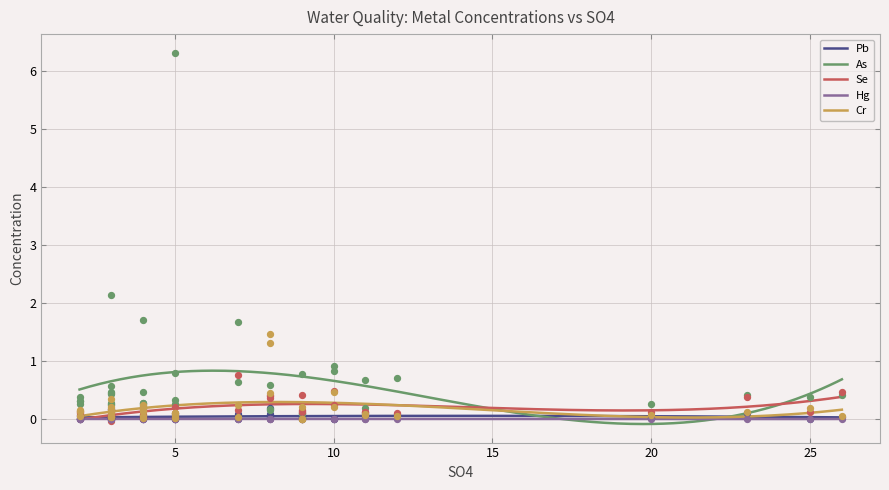

At how many categories does at least one series exceed 6?

1